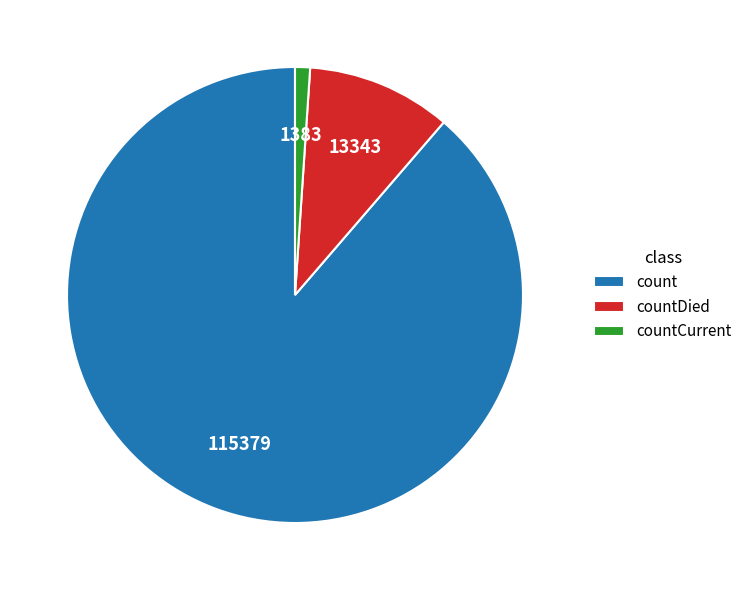

The countDied slice represents 10% of the pie. True or false?

True